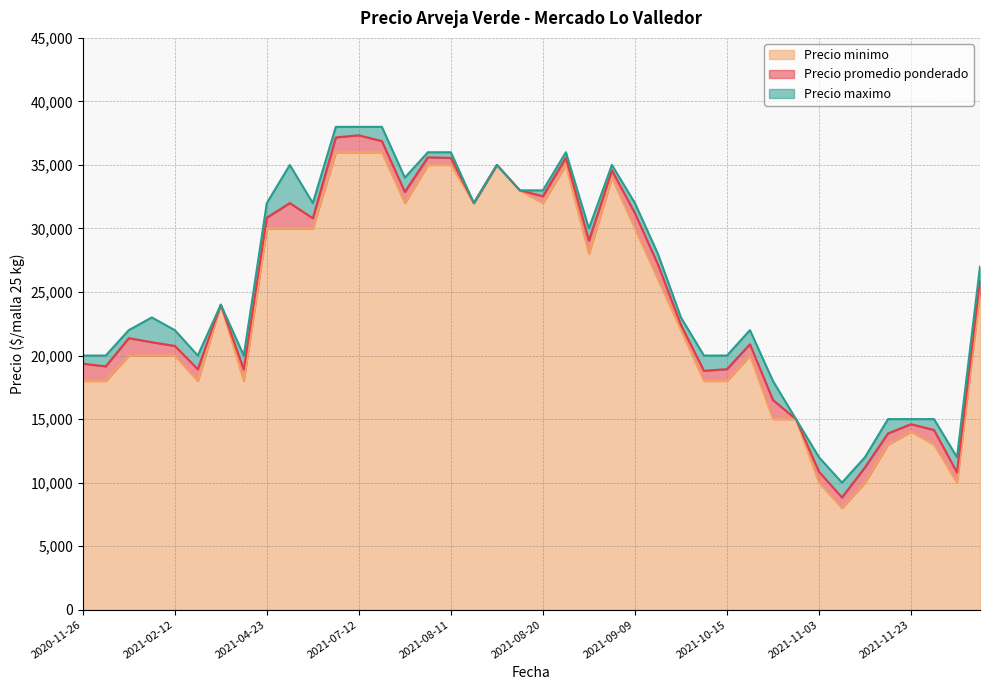

At which label is Precio minimo closest to 22000?

2021-10-12